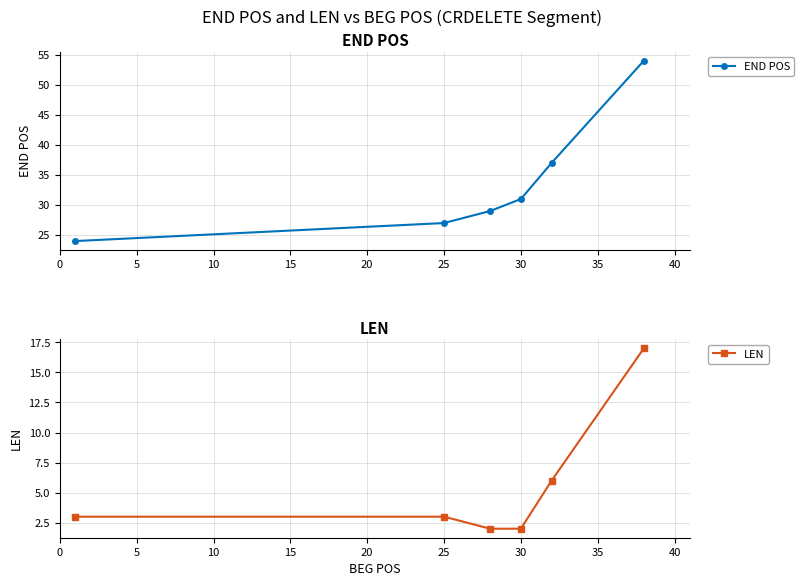

True or false: LEN has more than 1 interior local peaks.

False